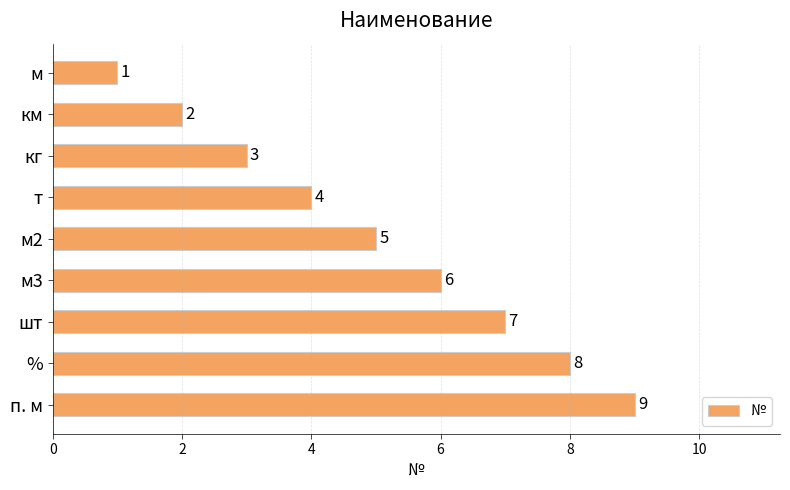

Rank the categories by value from highest to lowest.

п. м, %, шт, м3, м2, т, кг, км, м